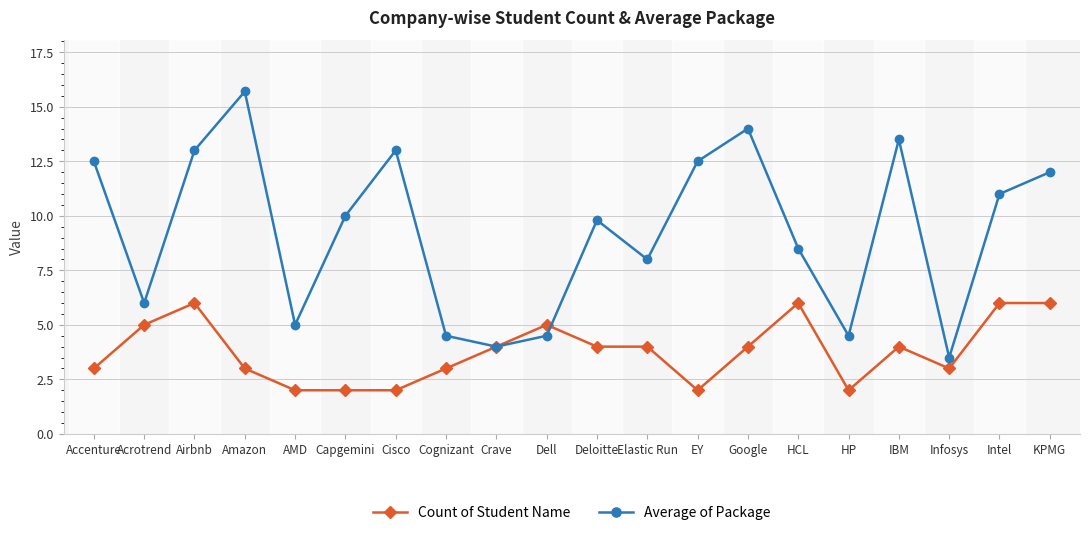

Count the number of data series in this chart.

2